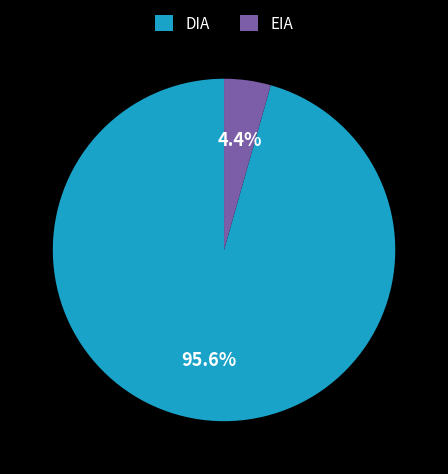

What portion of the pie excludes EIA?

95.6%